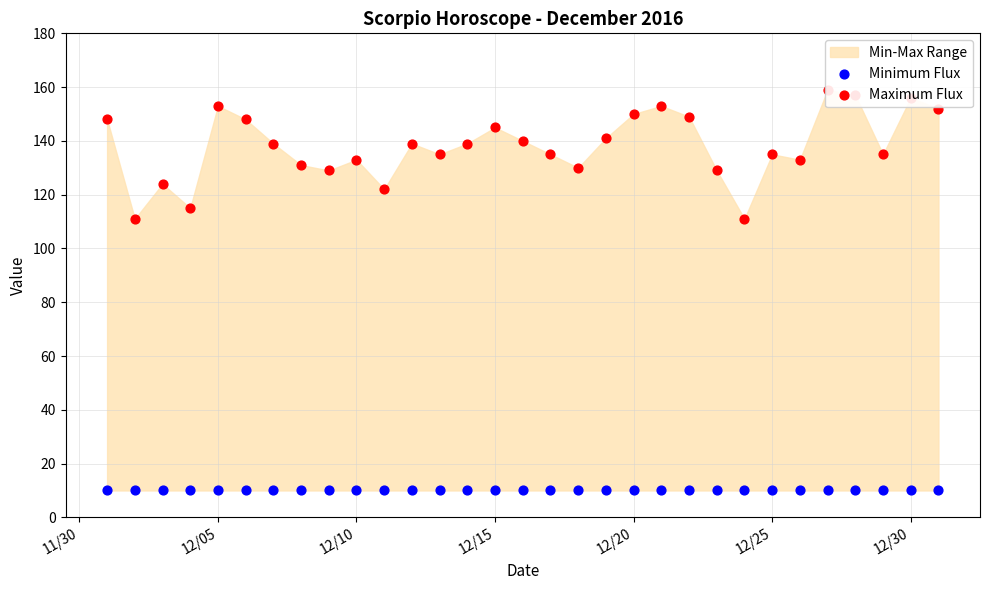

Which series contains the highest Y value?

Maximum Flux